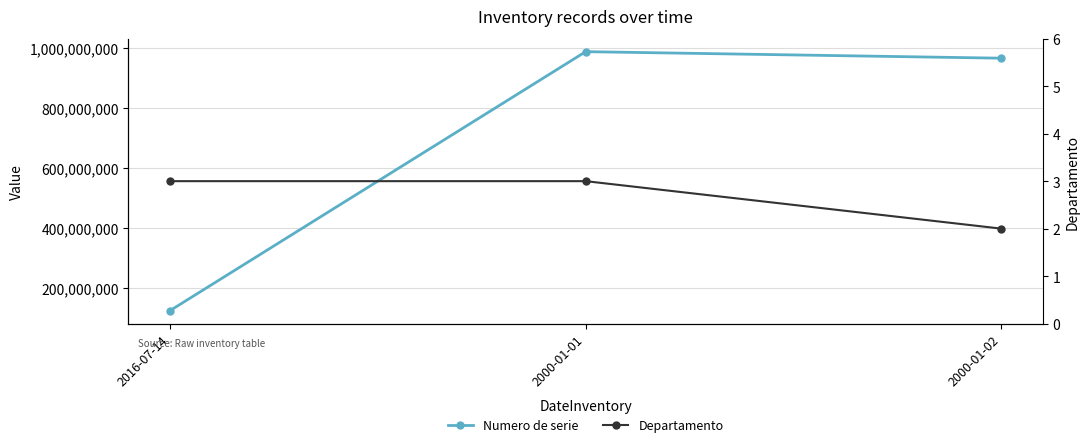

What is the difference between the Departamento values at 2000-01-01 and 2000-01-02?

1